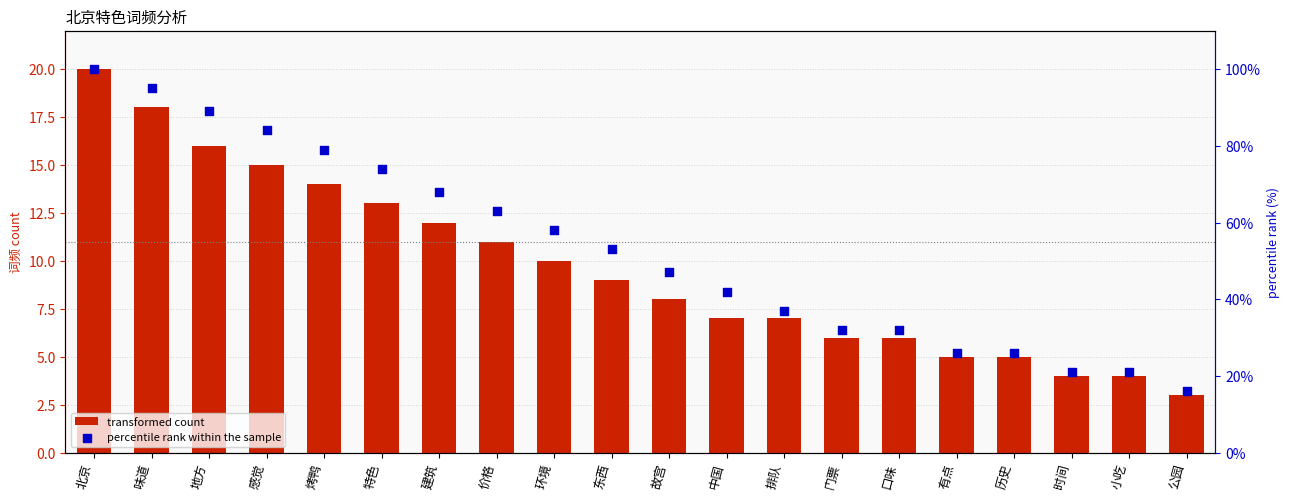

Which series has the largest total across all categories?

percentile rank within the sample